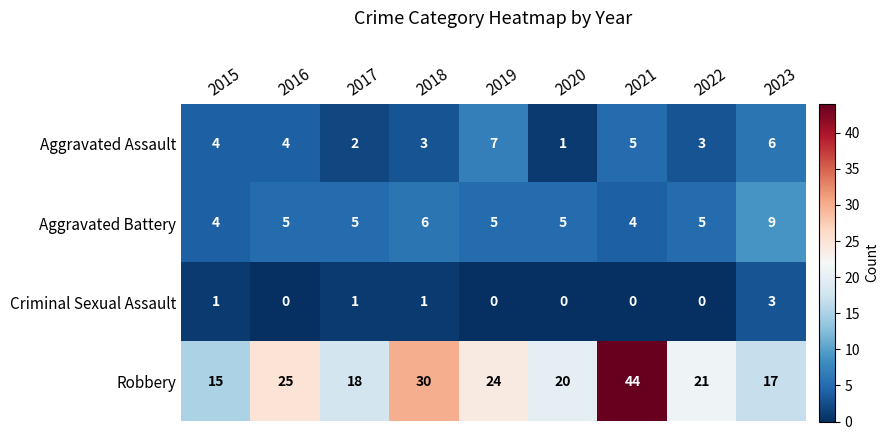

What is the difference between the maximum and second lowest values in the Aggravated Assault series?

5